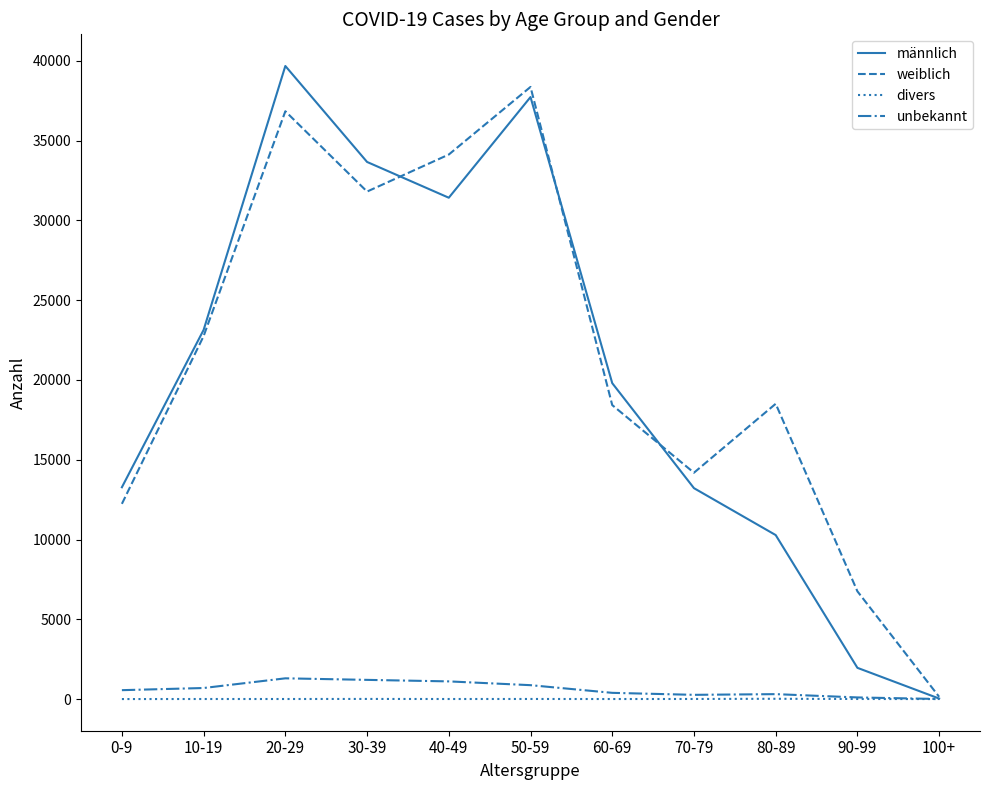

At 60-69, list the series in order from largest to smallest.

männlich, weiblich, unbekannt, divers